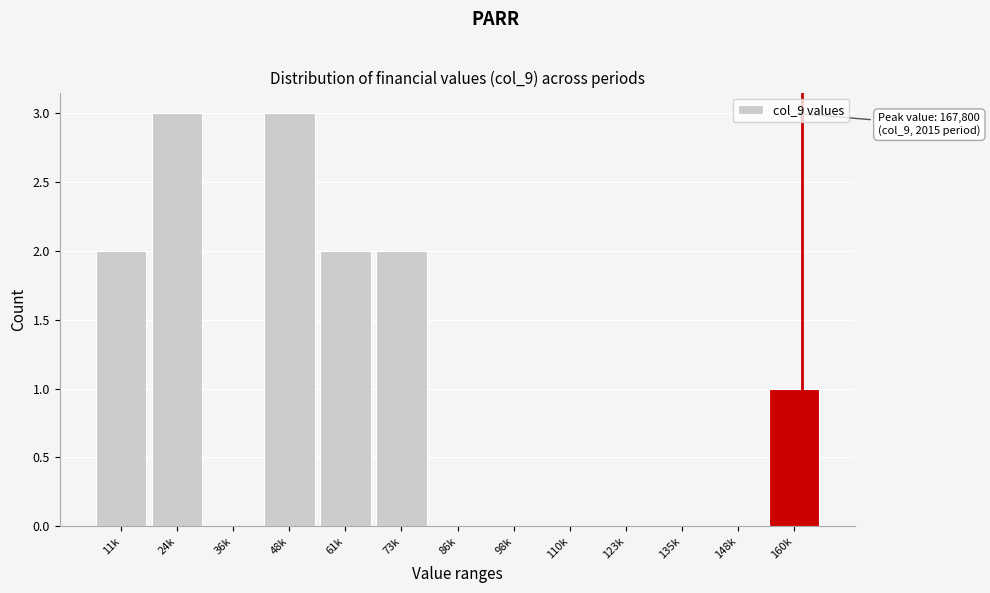

Reading left to right, what are all the values shown in this chart?

11k=2	24k=3	36k=0	48k=3	61k=2	73k=2	86k=0	98k=0	110k=0	123k=0	135k=0	148k=0	160k=1